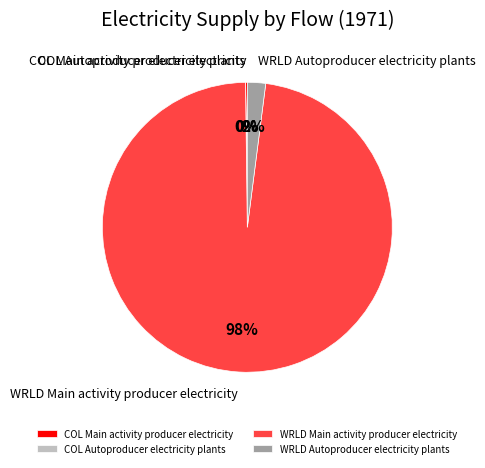

Which category has the biggest portion of the pie?

WRLD Main activity producer electricity